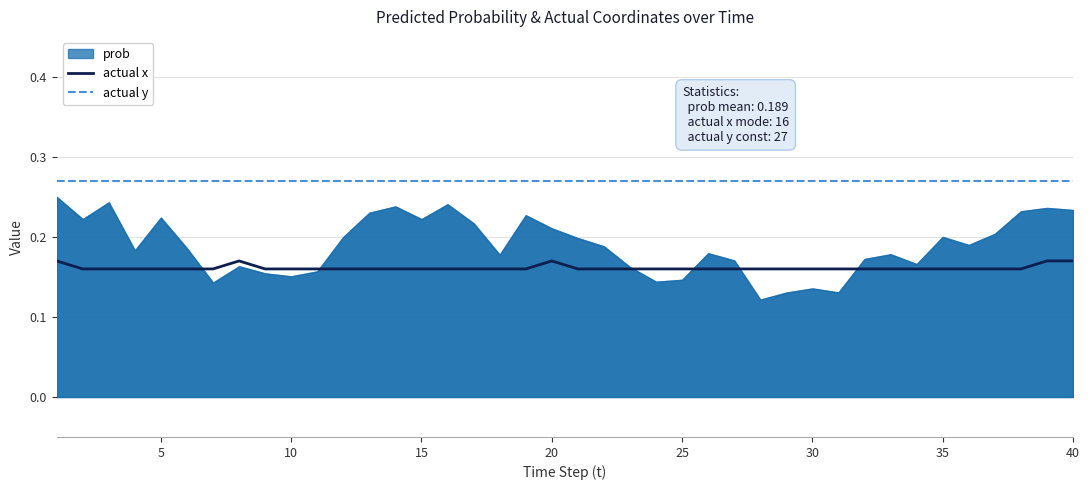

True or false: actual y has a value of 0.3 at 40.

True